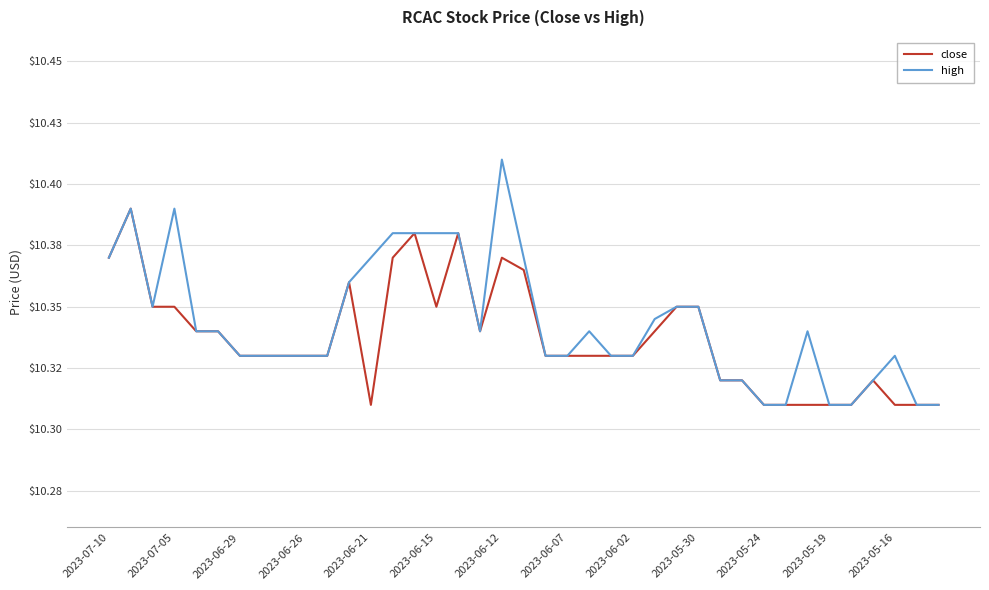

True or false: high and close intersect in this chart.

False